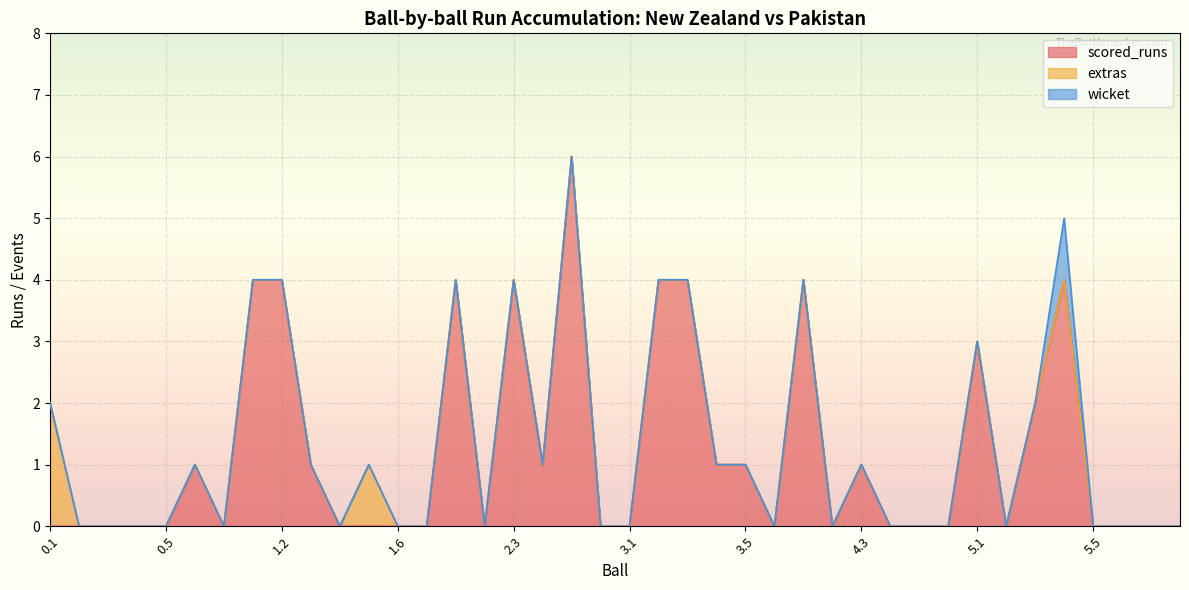

Where is scored_runs nearest to the value 3?

5.1